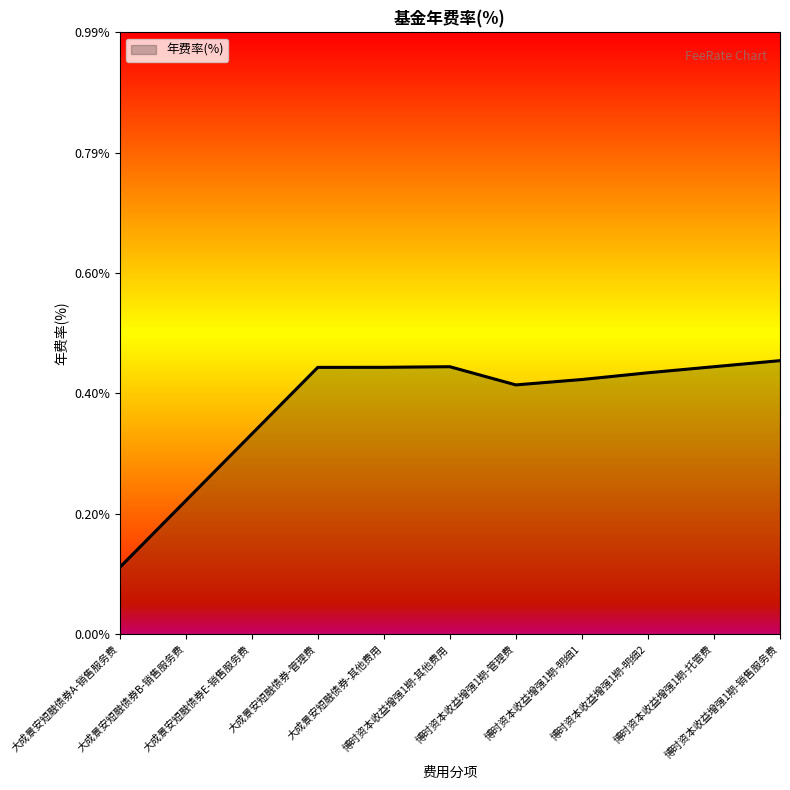

Reading left to right, what are all the values shown in this chart?

0.1	0.2	0.3	0.4	0.4	0.4	0.4	0.4	0.4	0.4	0.5